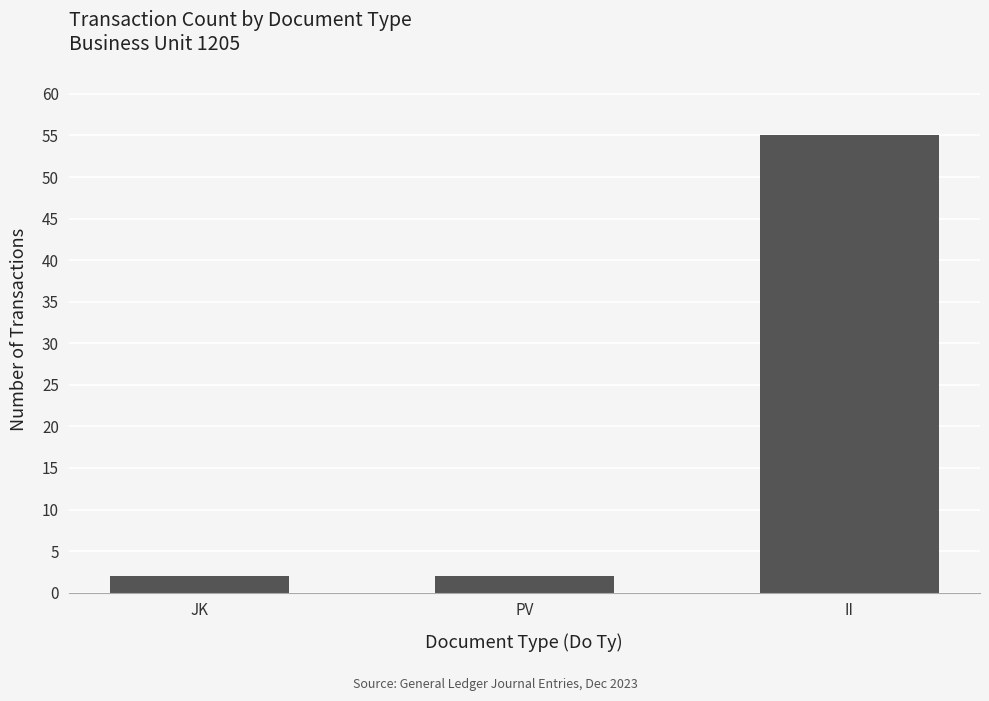

Reading right to left, what are all the values shown in this chart?

55	2	2